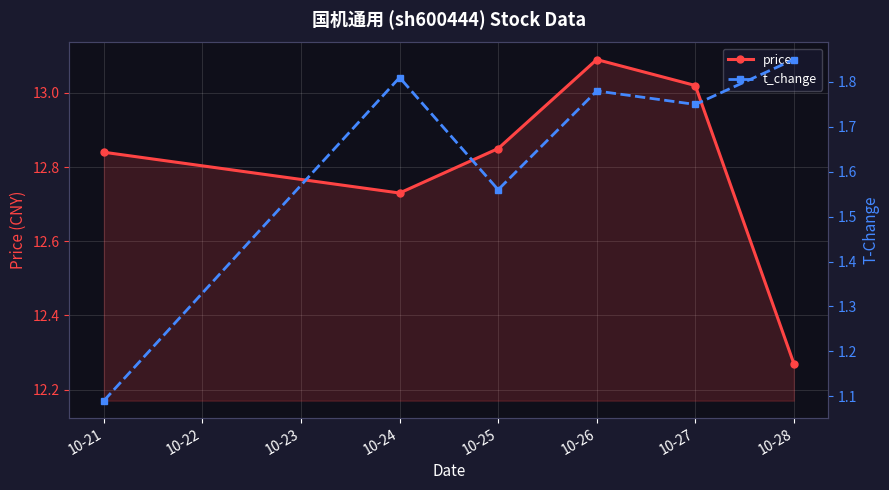

Which series has the largest total across all categories?

price